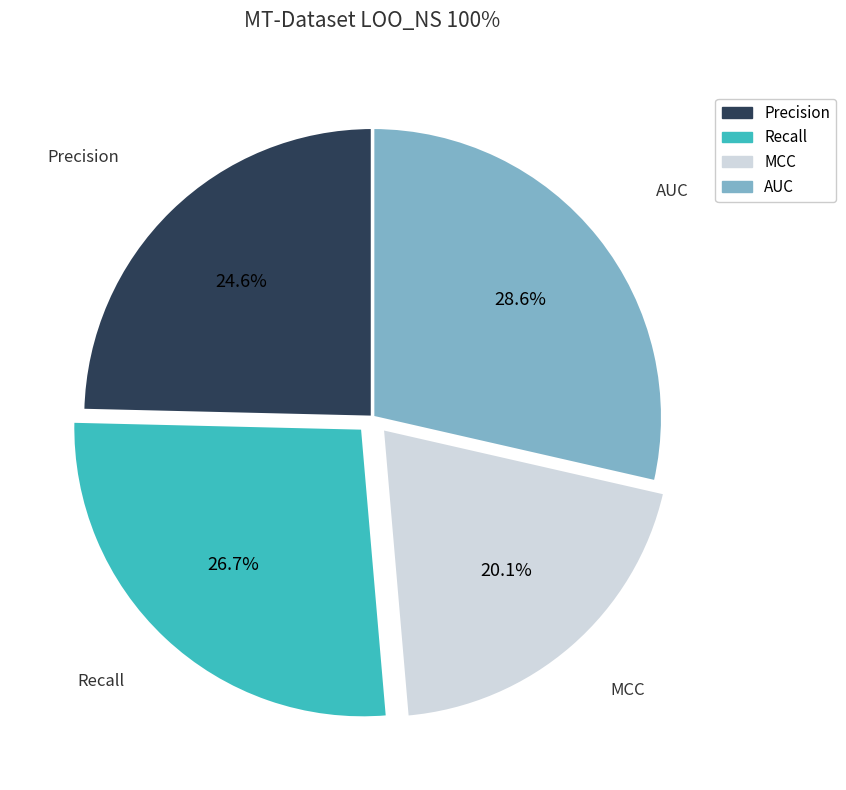

Rank the categories by value from lowest to highest.

MCC, Precision, Recall, AUC